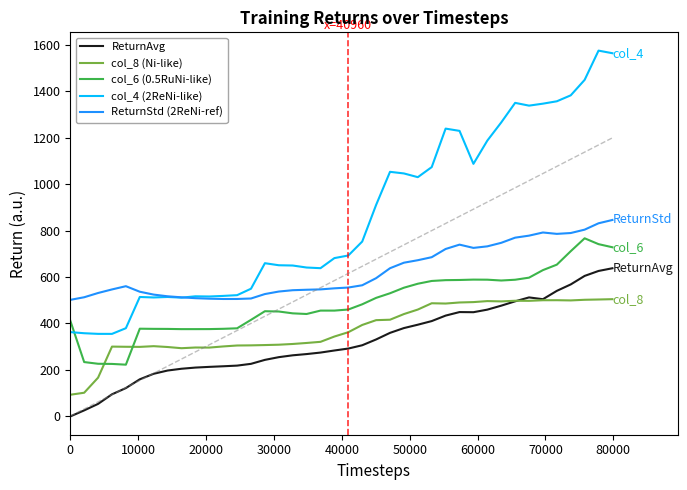

True or false: ReturnAvg and col_6 (0.5RuNi-like) cross at least once.

False